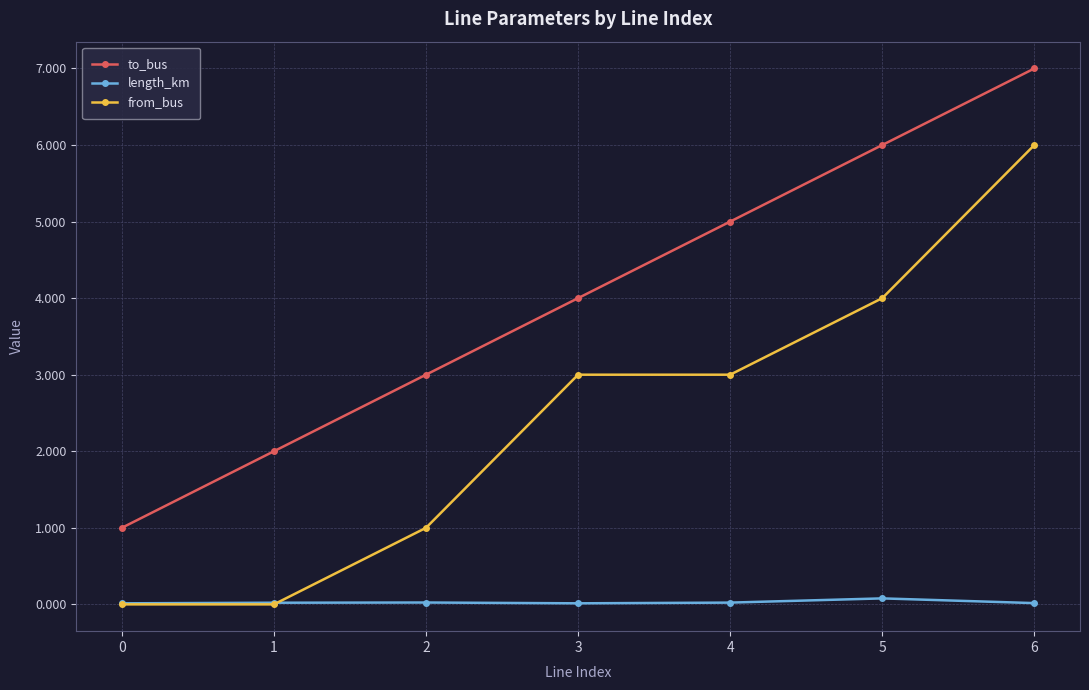

What is the lowest value of the to_bus series?

1.0